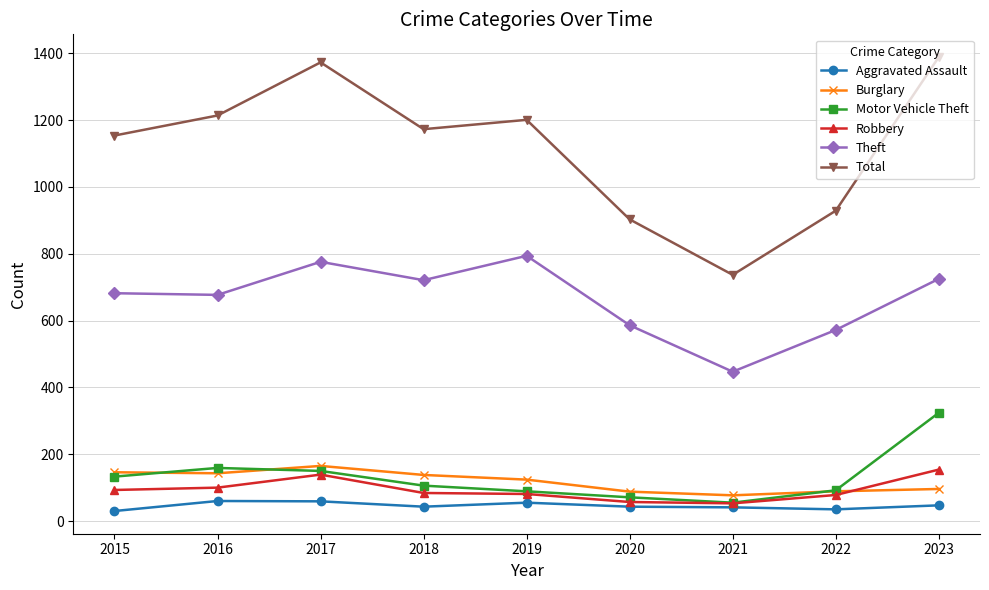

True or false: Theft and Total cross at least once.

False